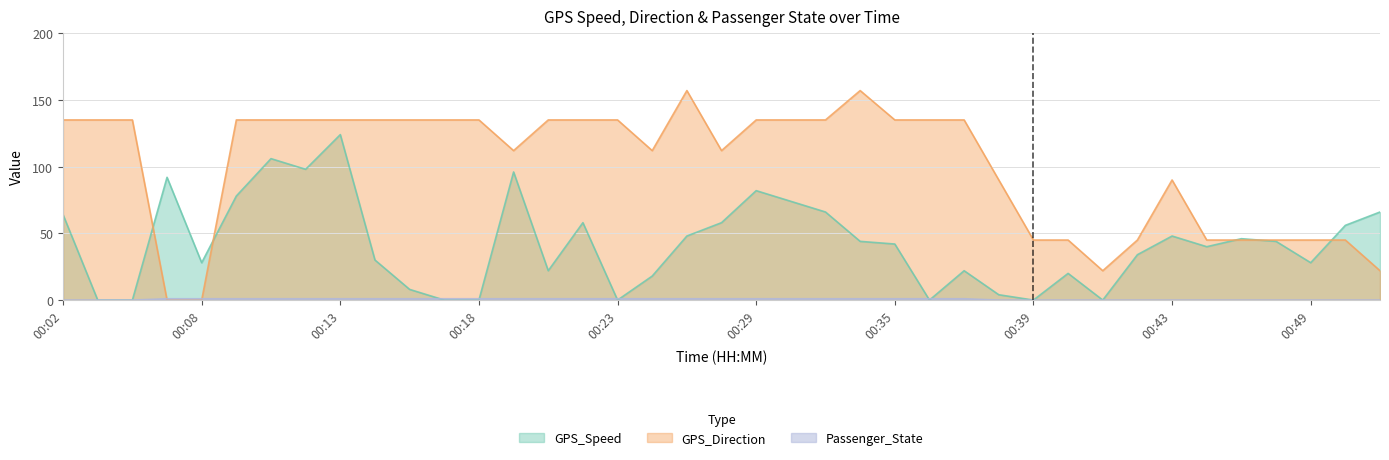

At which category is the sum across all series the highest?

00:13